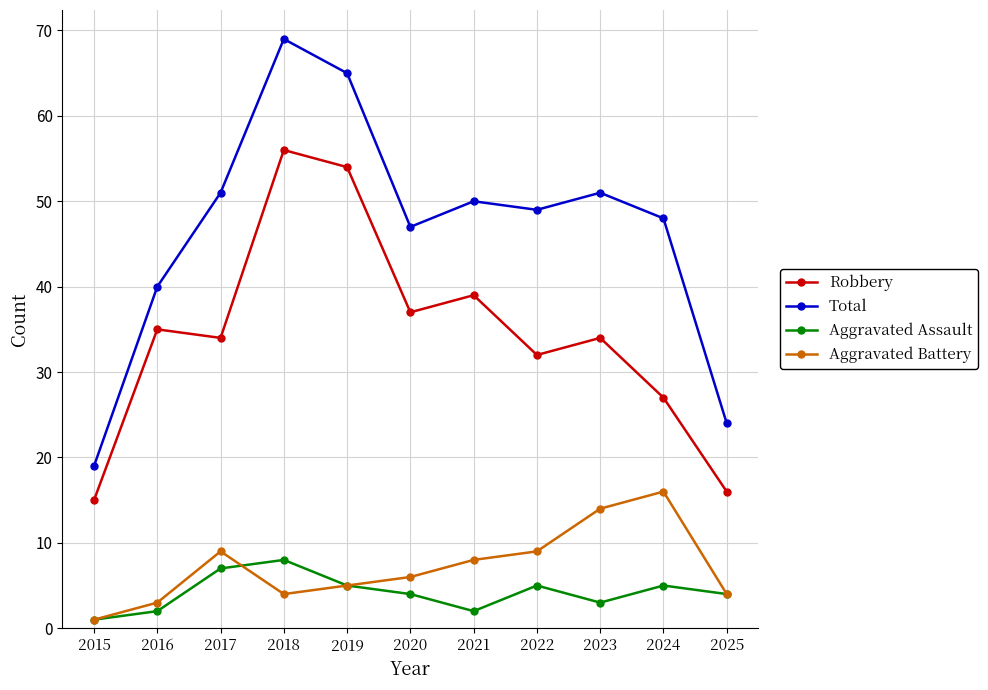

At which label is Robbery closest to 35?

2016